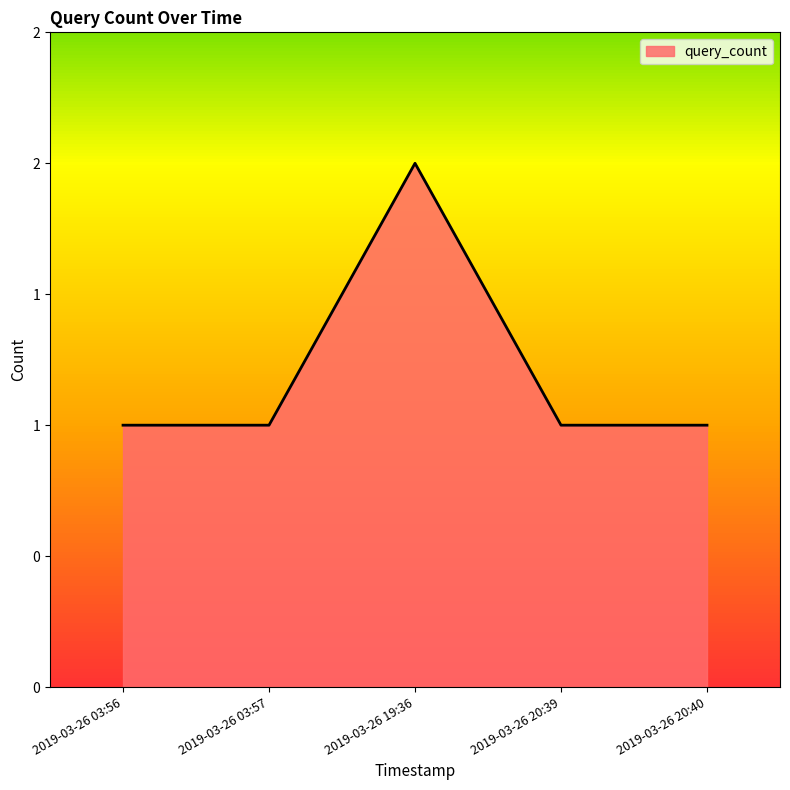

The value at 2019-03-26 20:39 is 1. True or false?

True